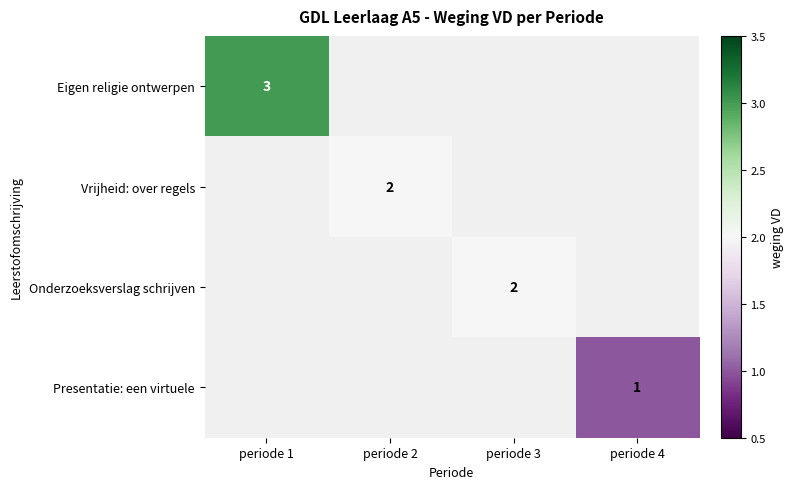

Which category has the lowest value in the Vrijheid: over regels series?

periode 1